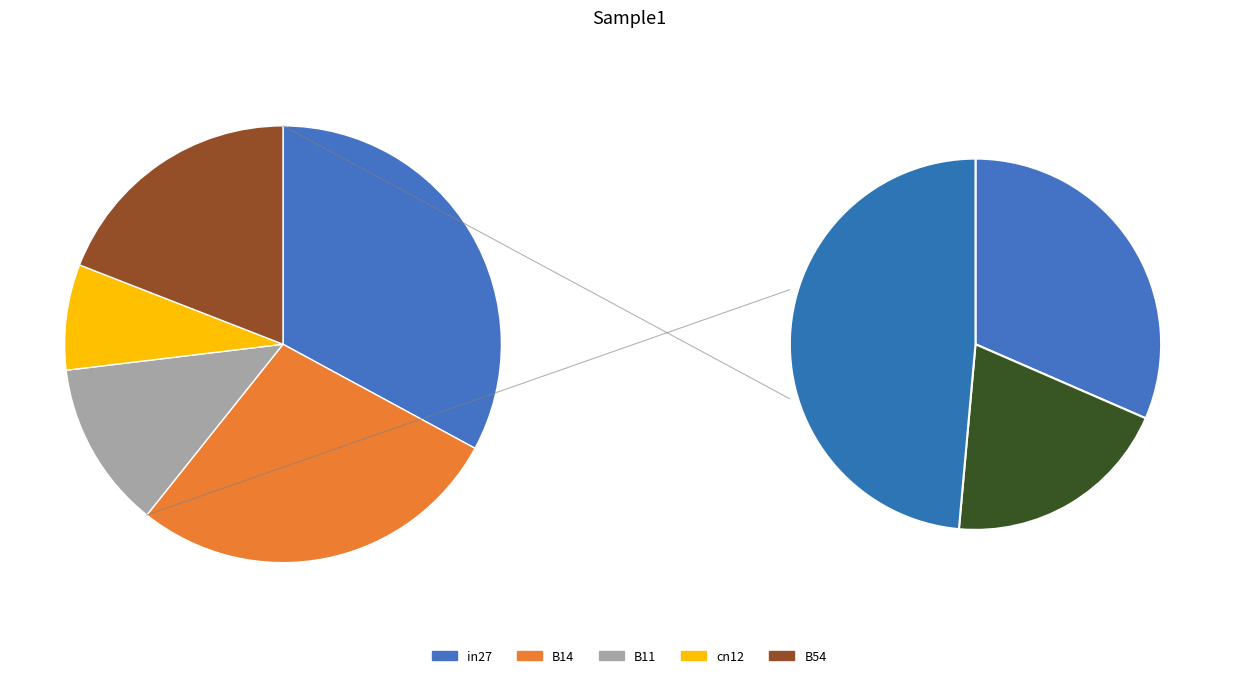

How many slices are in this pie chart?

5